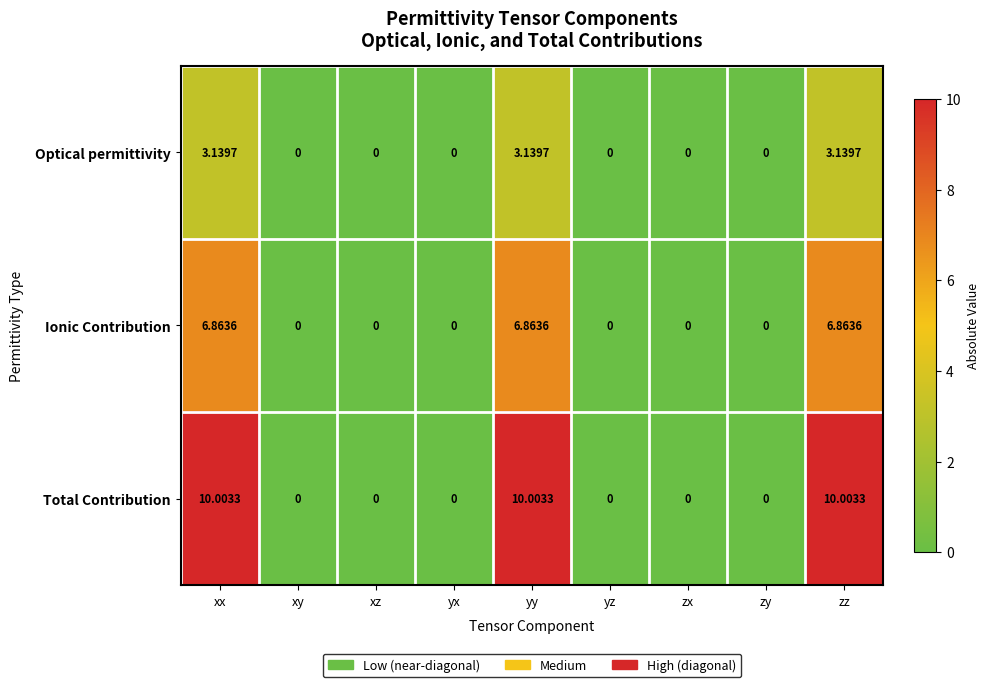

Rank the series at xx from lowest to highest value.

Optical permittivity, Ionic Contribution, Total Contribution